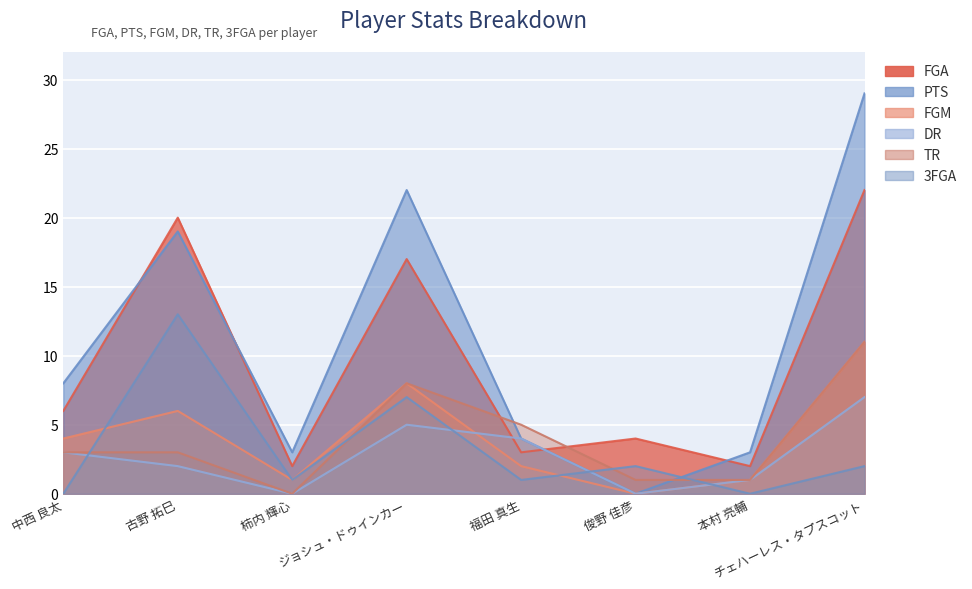

At which category is the sum across all series the highest?

チェハーレス・タプスコット